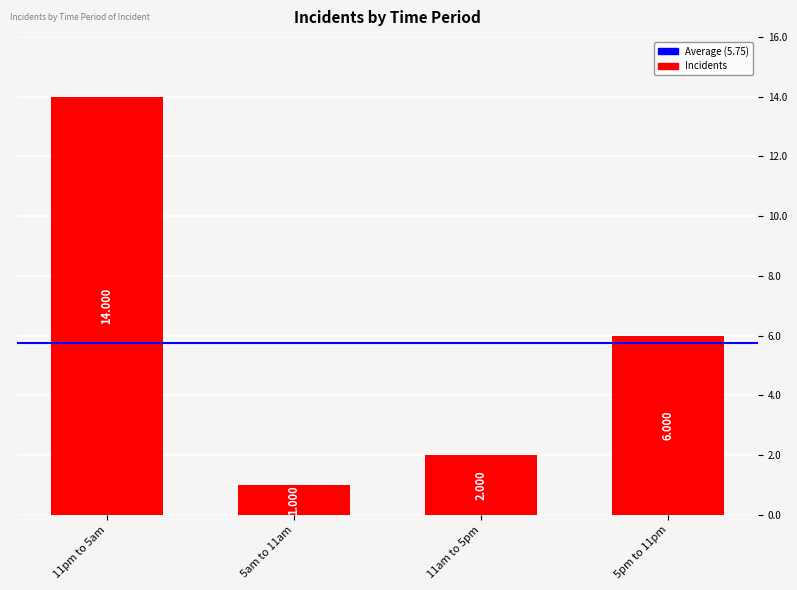

The chart shows a value of 14 at 11pm to 5am. True or false?

True